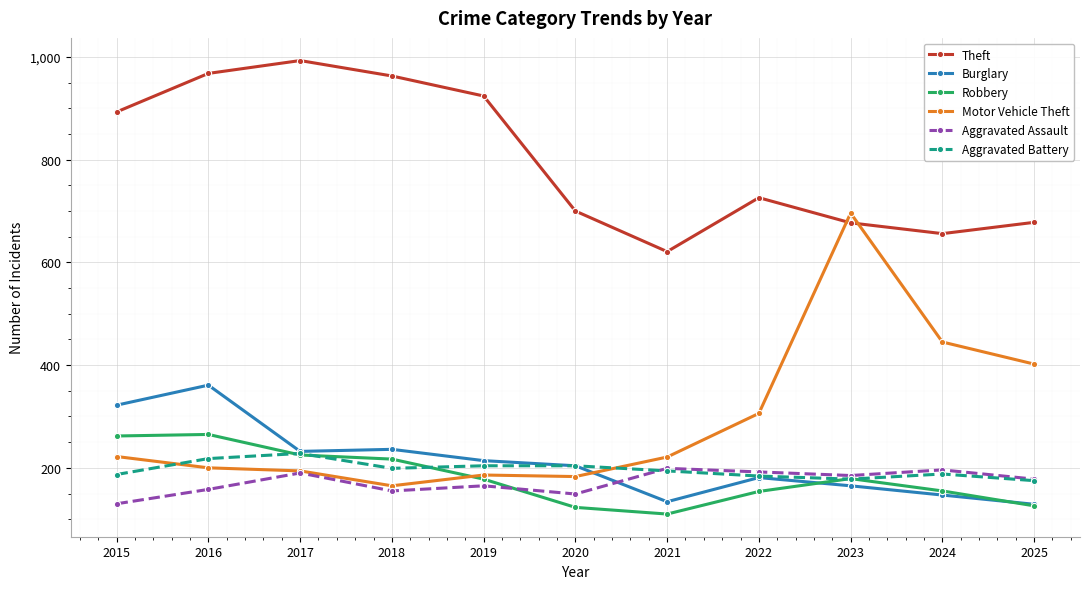

True or false: Theft and Robbery intersect in this chart.

False